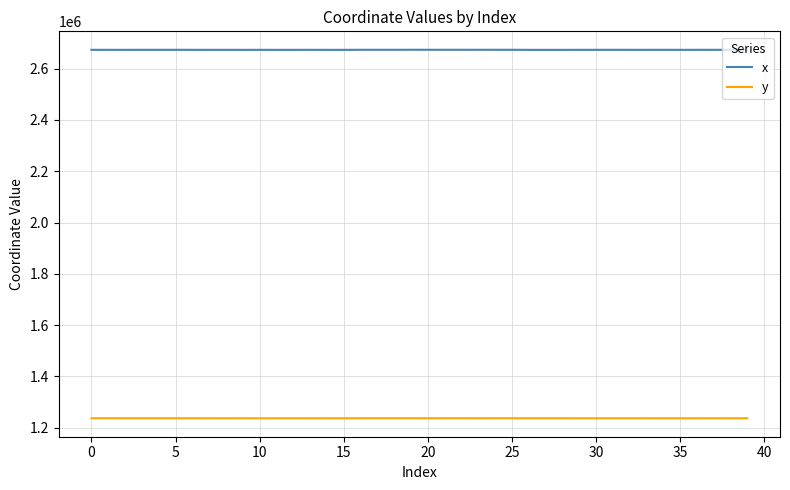

True or false: x has more than 0 points higher than both neighbors.

True